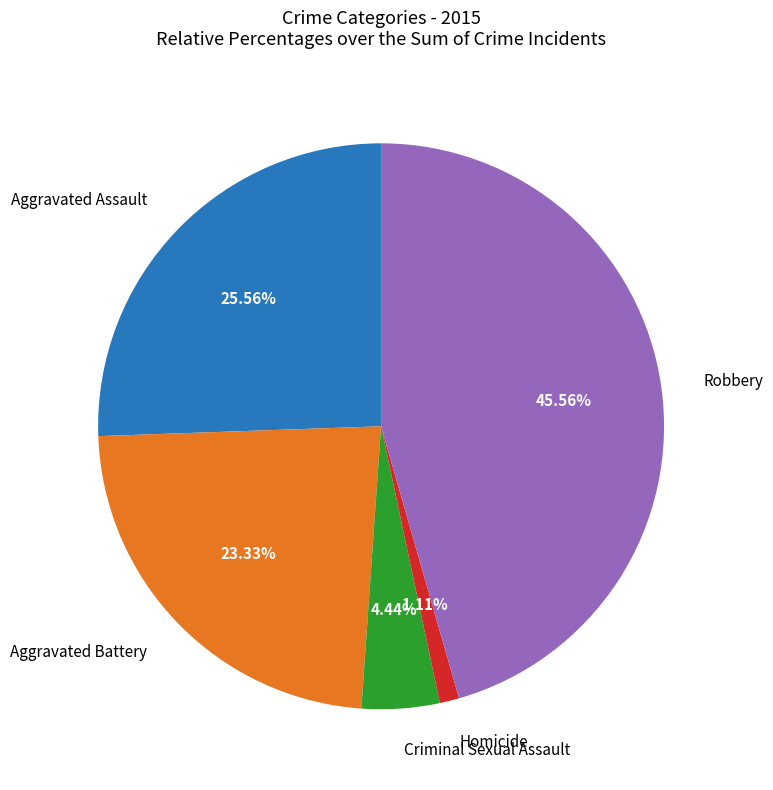

Does any single category account for the majority?

No